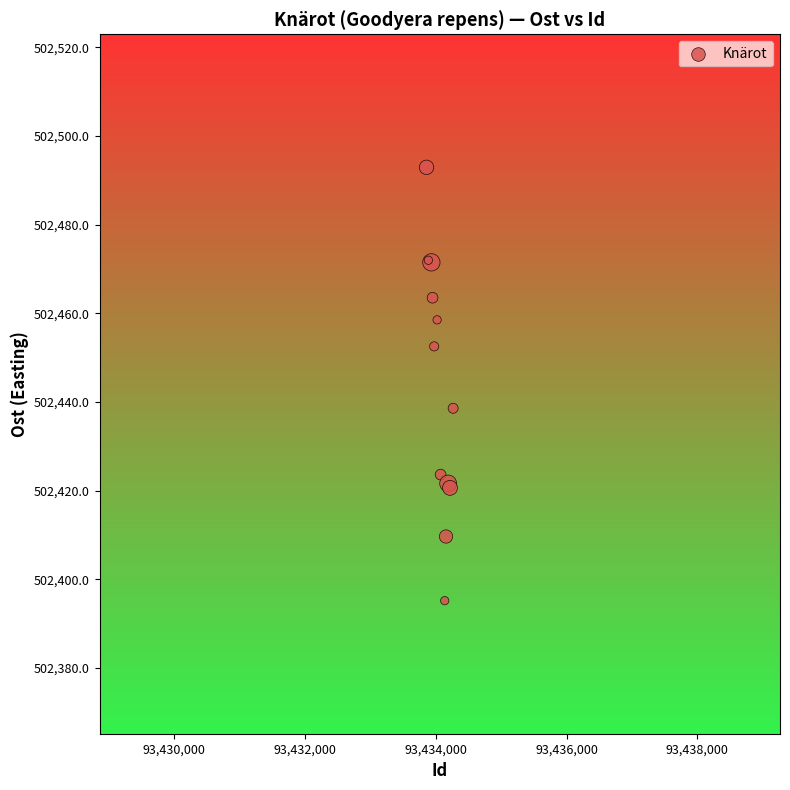

What Y value in the scatter plot is closest to 502444?

502438.6